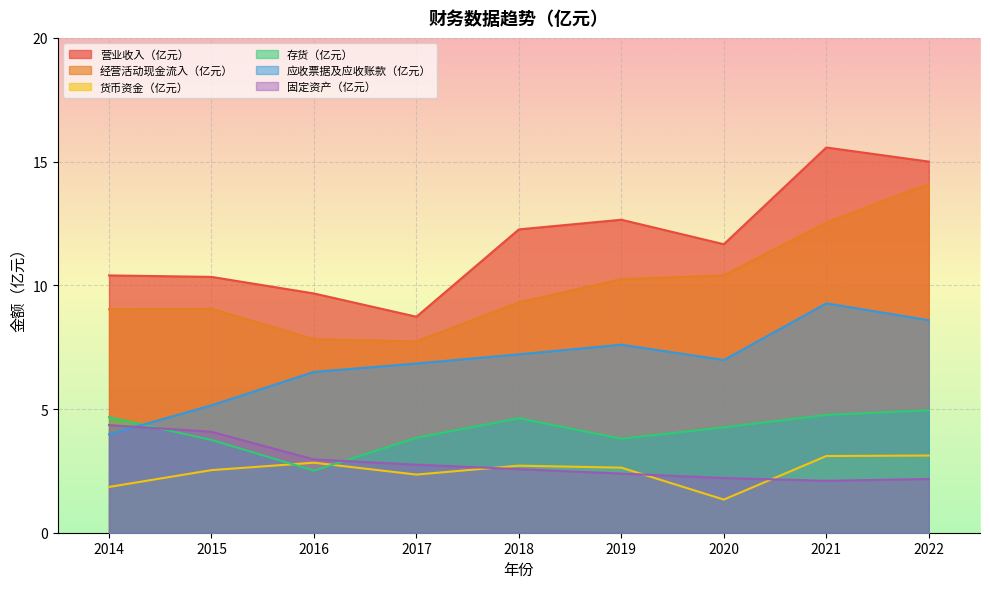

Where is the first local minimum for 货币资金（亿元）?

2017